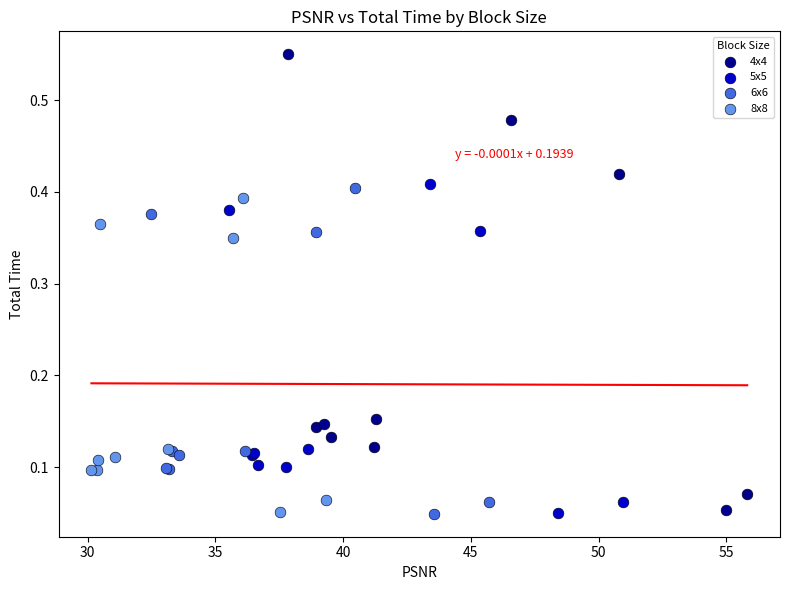

Which series has the widest spread of Y values?

4x4